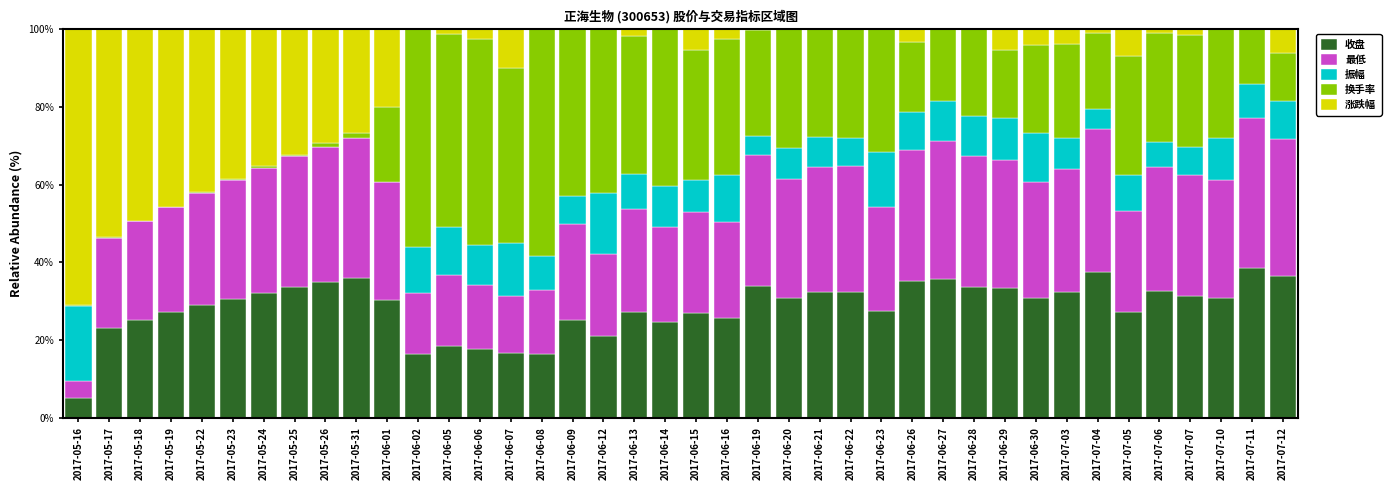

Is it true that 收盘 equals 28.9 at 2017-05-22?

True